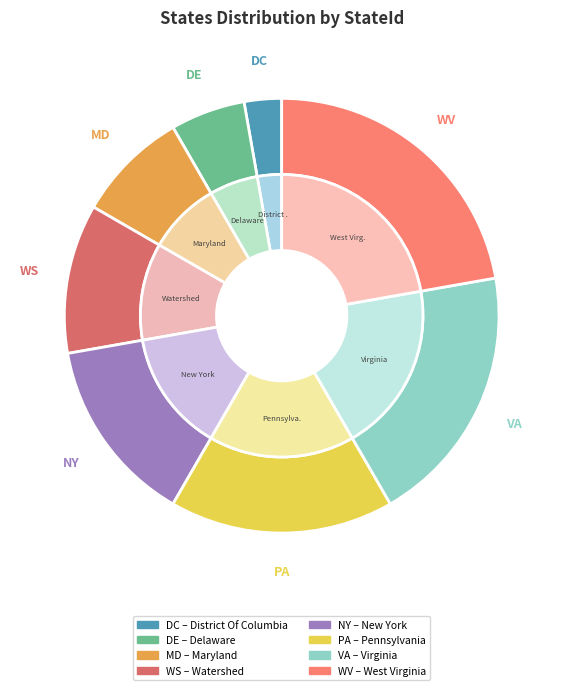

Which category has the biggest portion of the pie?

wv